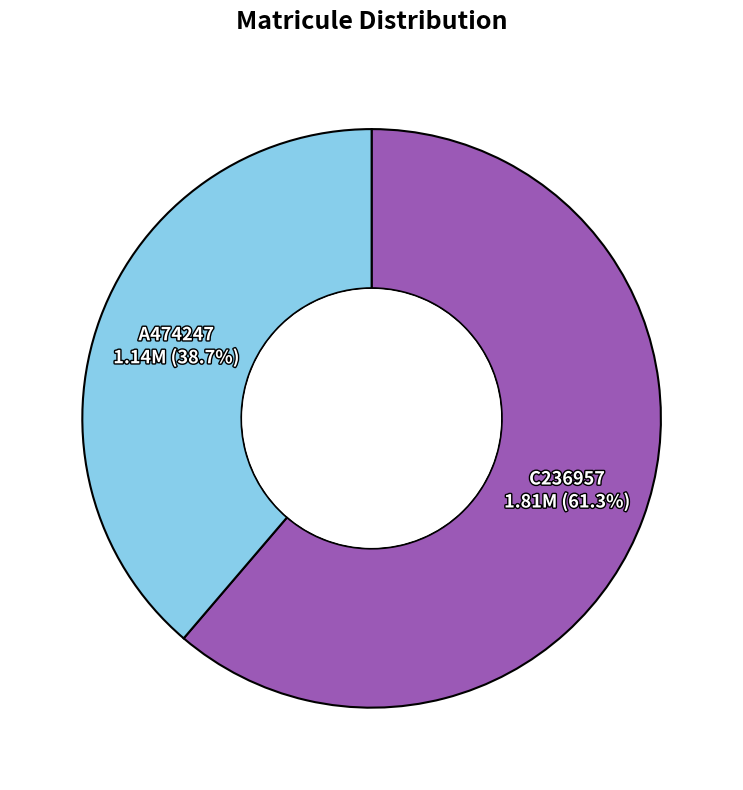

Does any single category account for the majority?

Yes